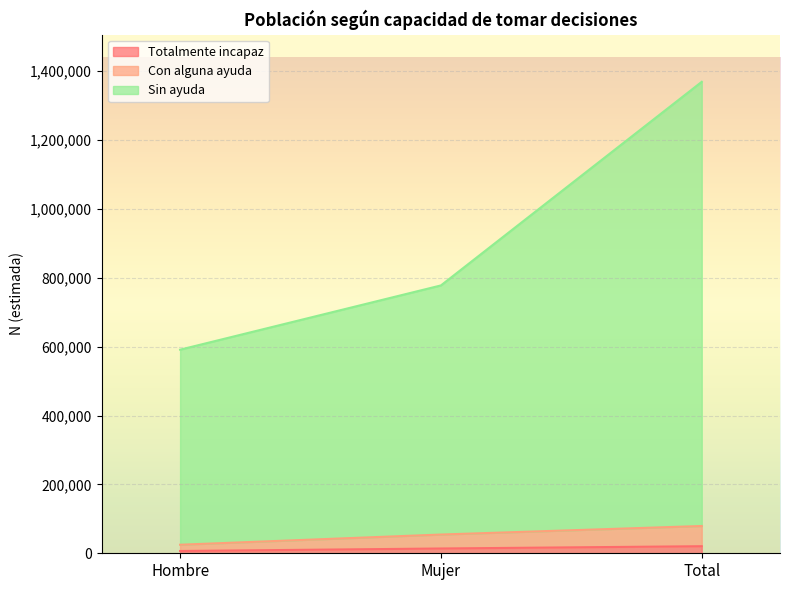

What is the sum of the Totalmente incapaz values at Mujer and Hombre?

20497